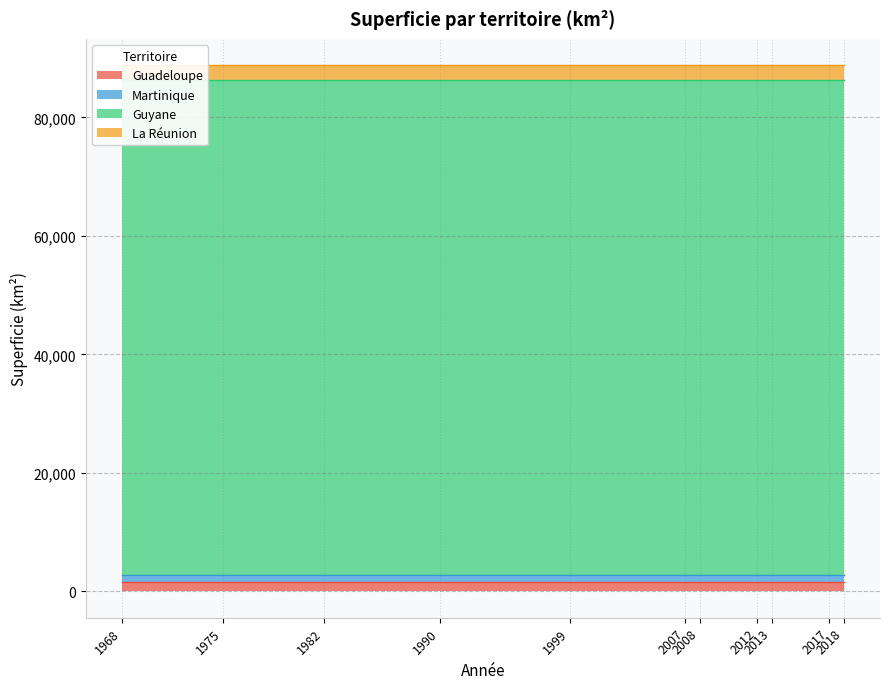

True or false: Guadeloupe has a value of 1020.8 at 2013.

False